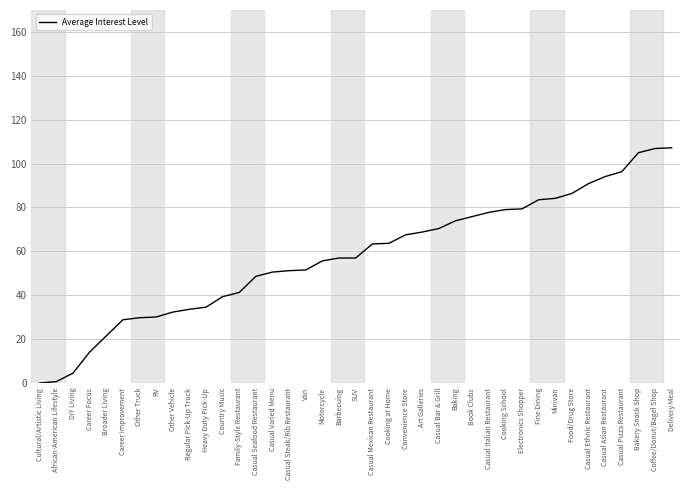

What is the maximum value shown in the chart?

107.2